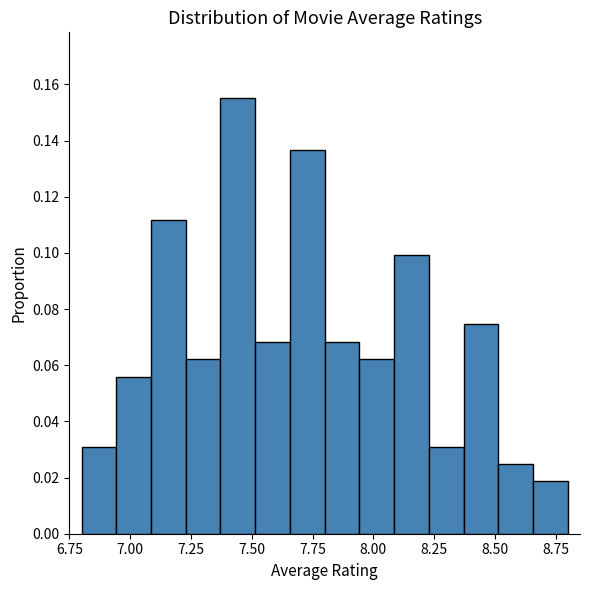

Read against the x-axis, roughly where is the centre of the tallest bar?

7.45